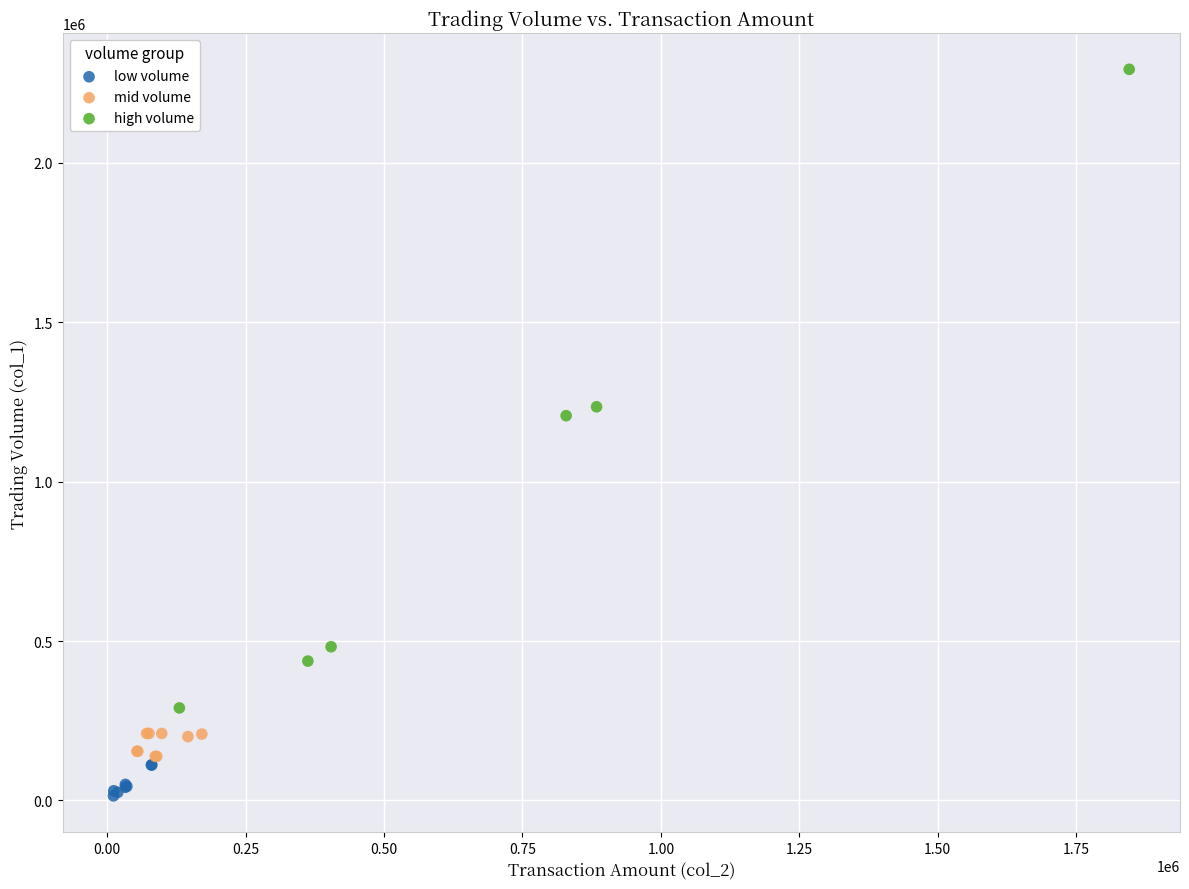

Which series reaches the maximum Y coordinate?

high volume